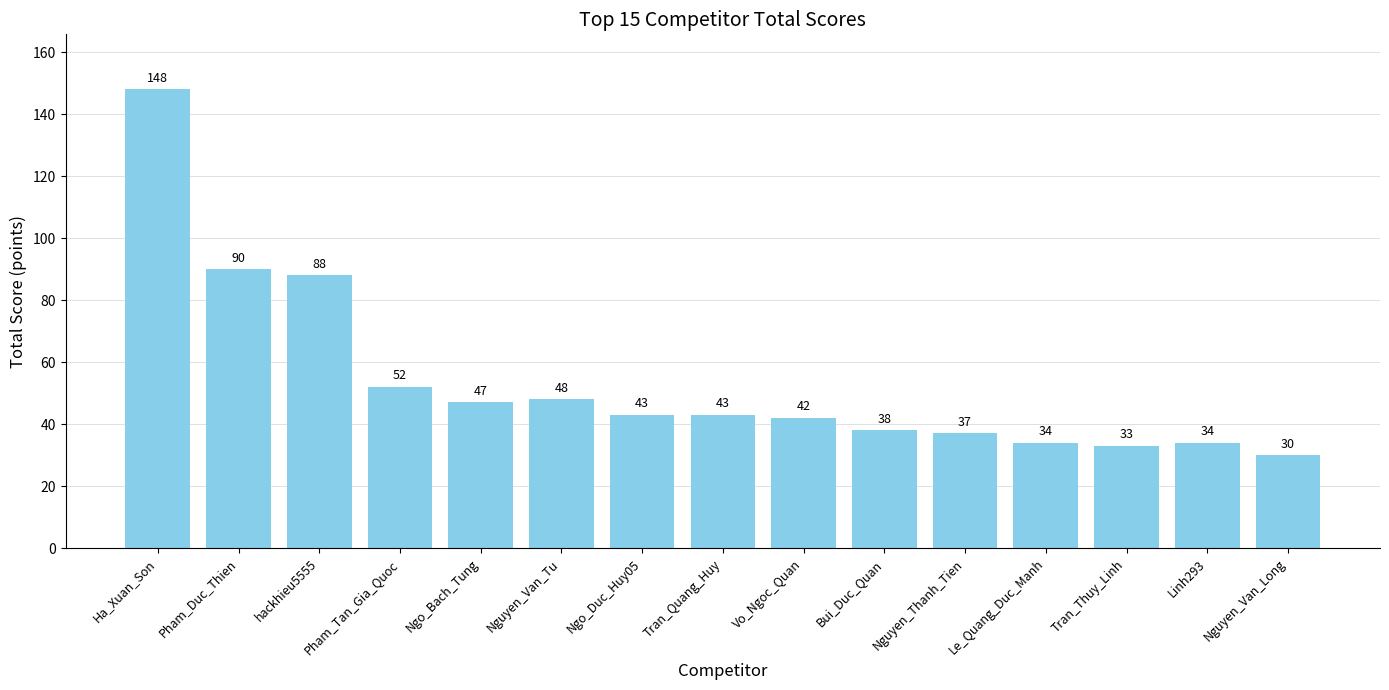

What is the average value?

54